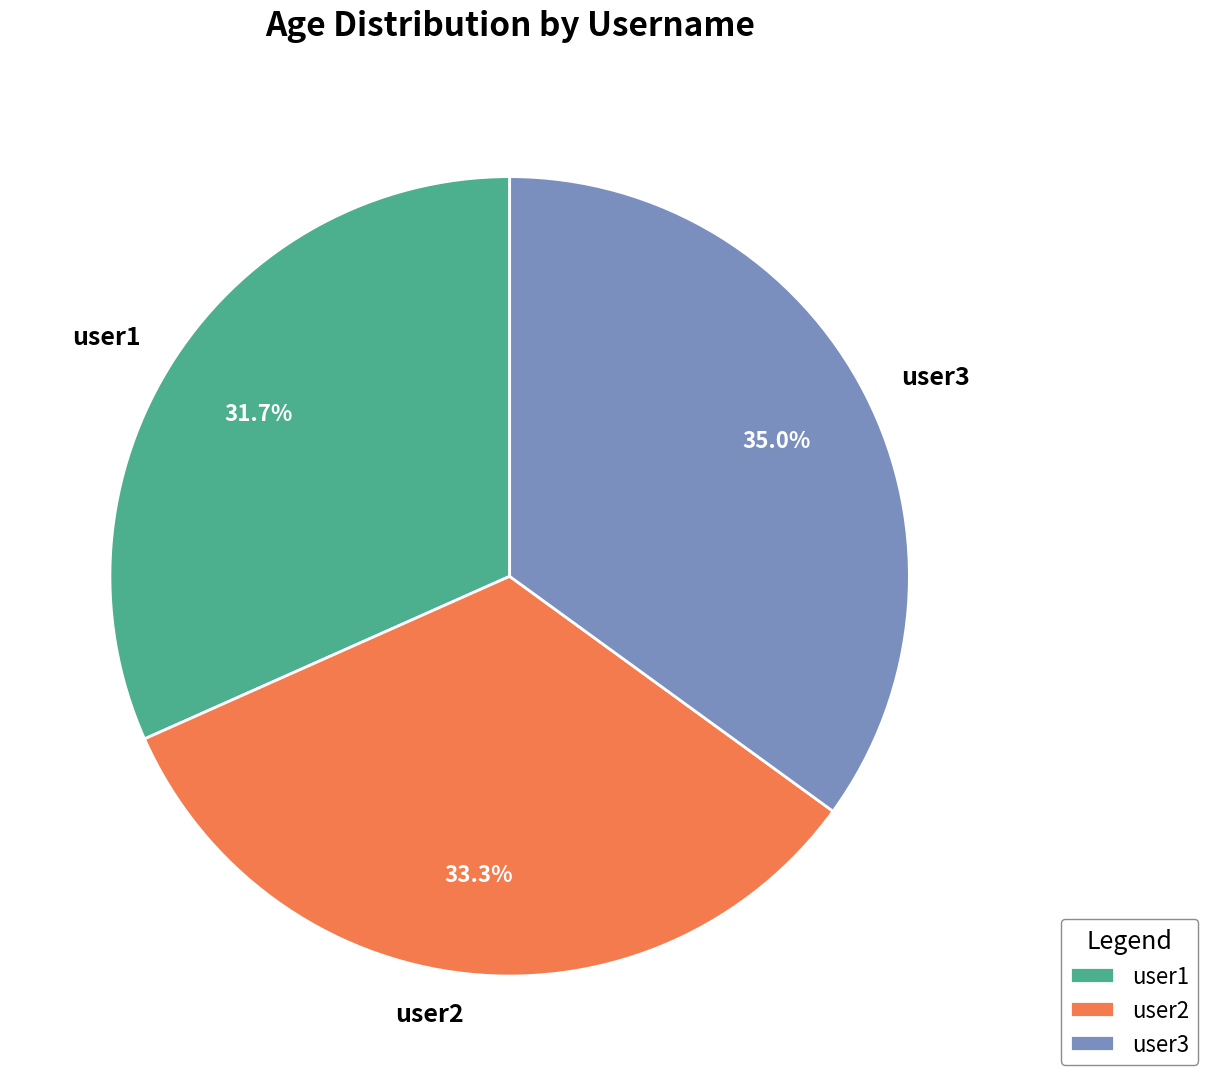

Which slice is the largest?

user3